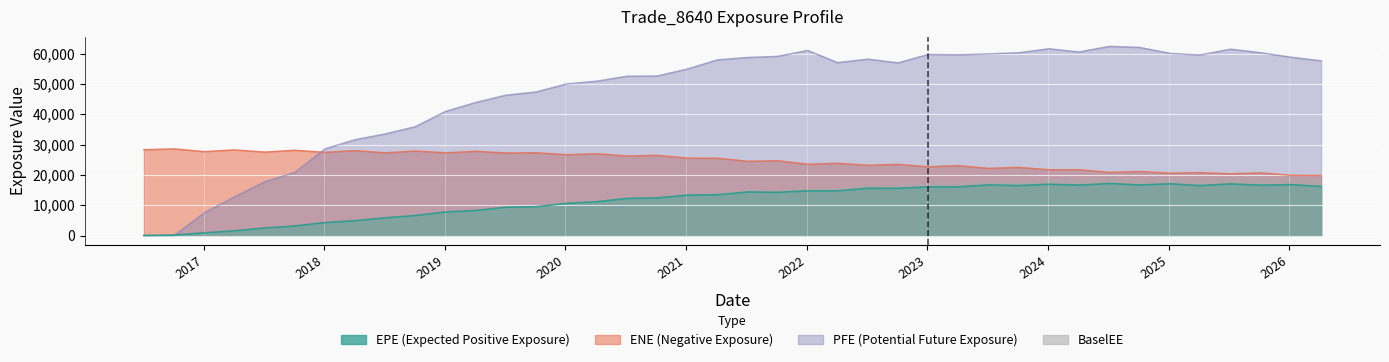

What is the sum of the EPE values at 2019-10-04 and 2020-04-06?

20643.4